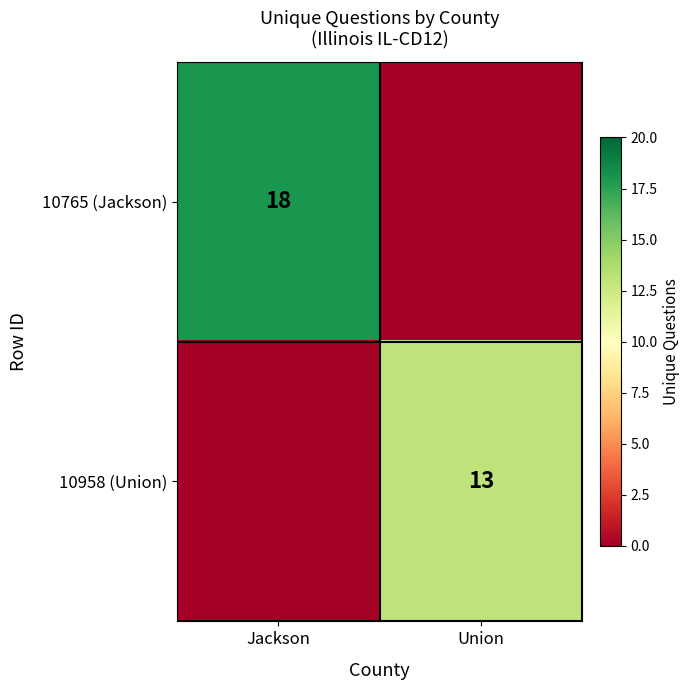

The value of 10765 (Jackson) at Jackson is 6. True or false?

False